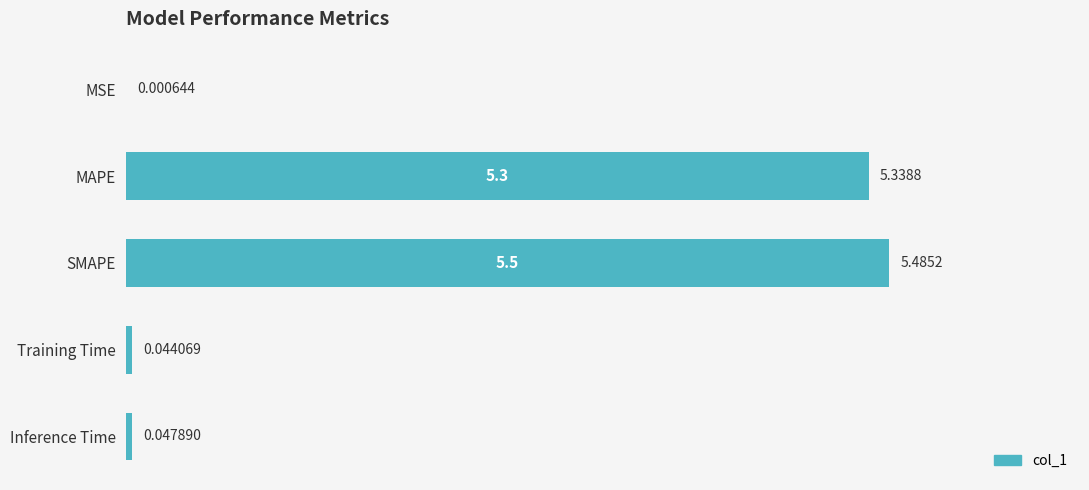

At which label is the value closest to 2?

Inference Time